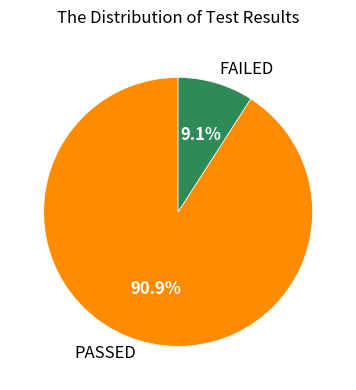

How many segments does this pie chart have?

2